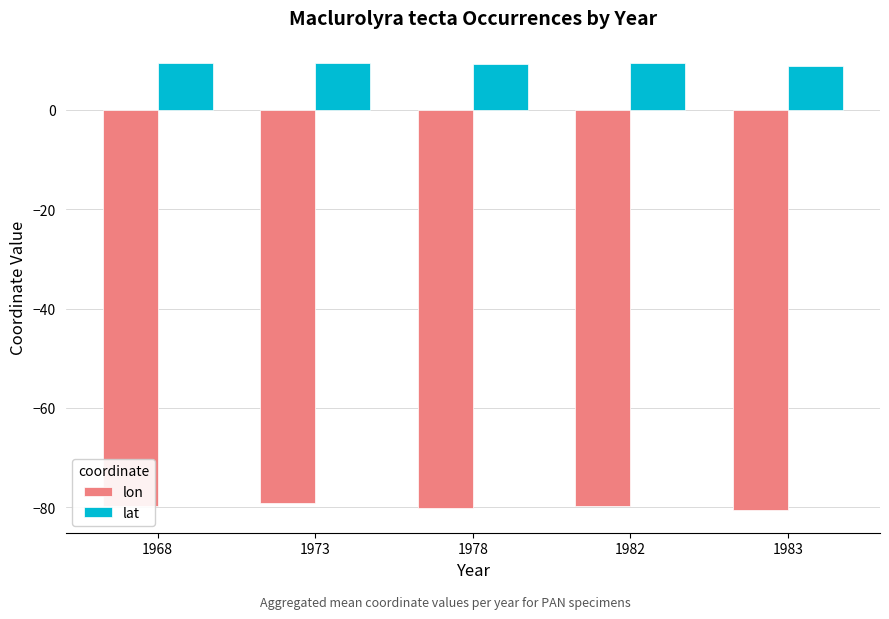

The value of lat at 1968 is 9.3. True or false?

True